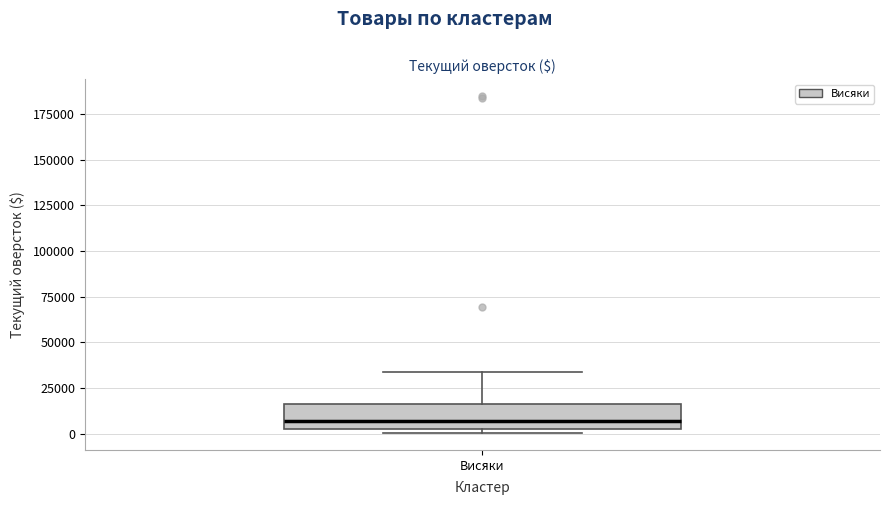

Read this box plot against the y-axis: the position of the median line, the range covered by the box, and the ends of both whiskers. The values are not printed on the chart, so give them approximately, as read against the axis.

median 5000 (just above the box's lower edge), box 5000 to 15000, whiskers 0 to 35000